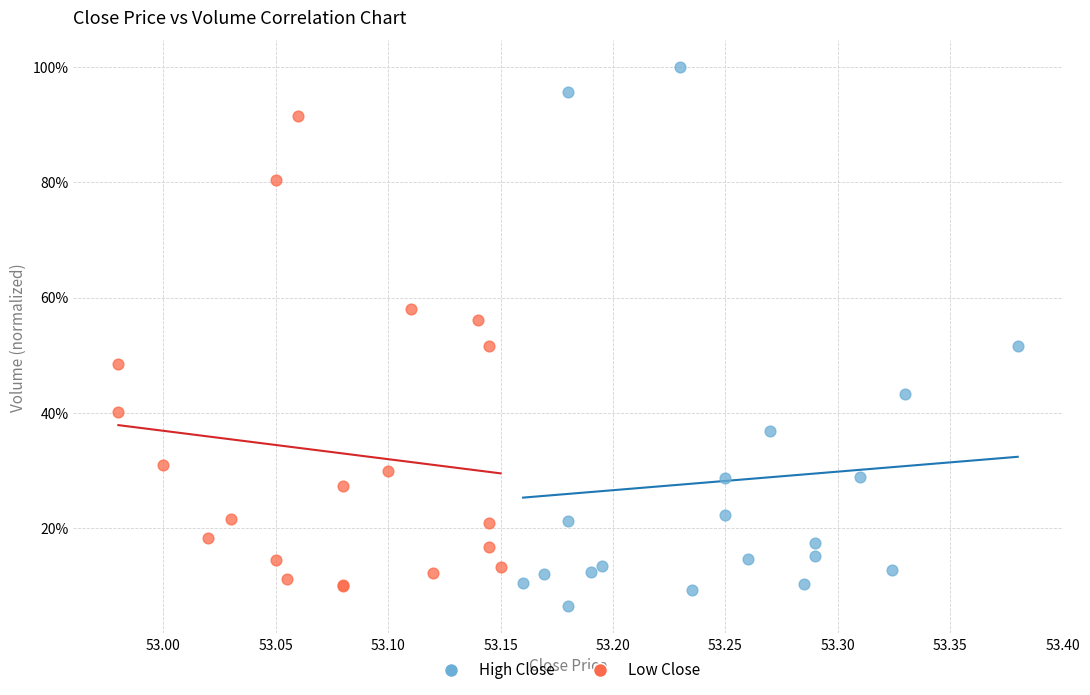

Which series contains the lowest Y value?

High Close